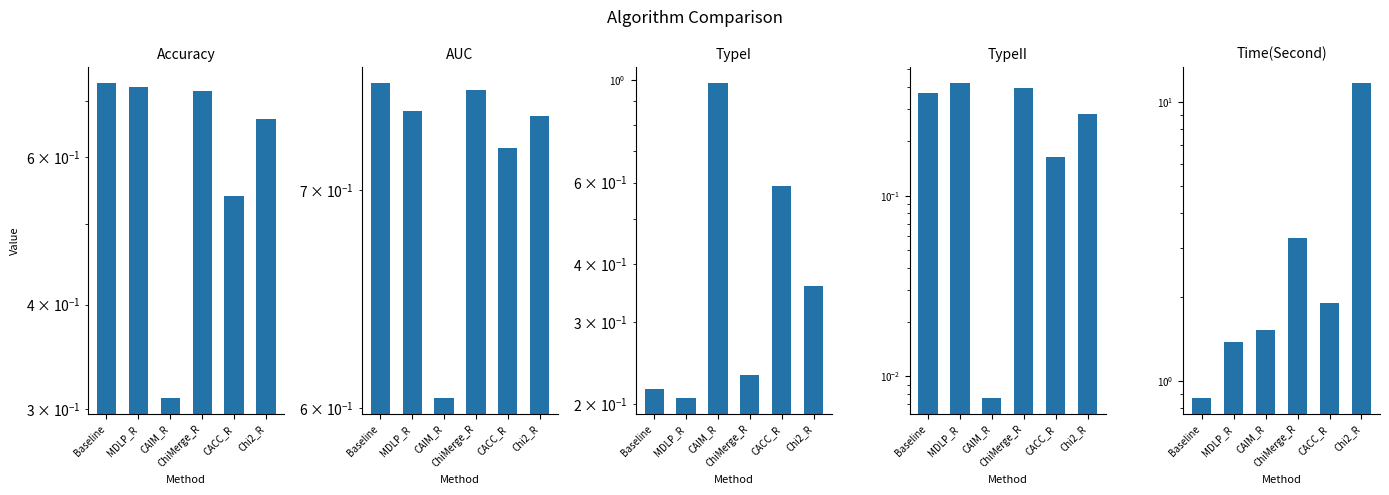

How many data points does each series have?

6